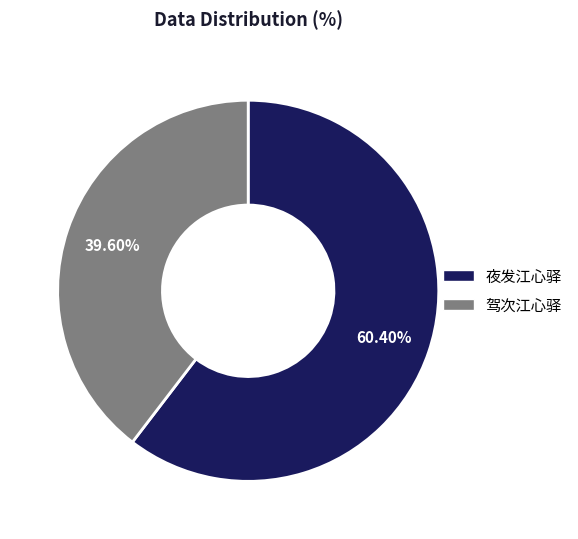

What percentage is the 夜发江心驿 slice, to the nearest percent?

60%